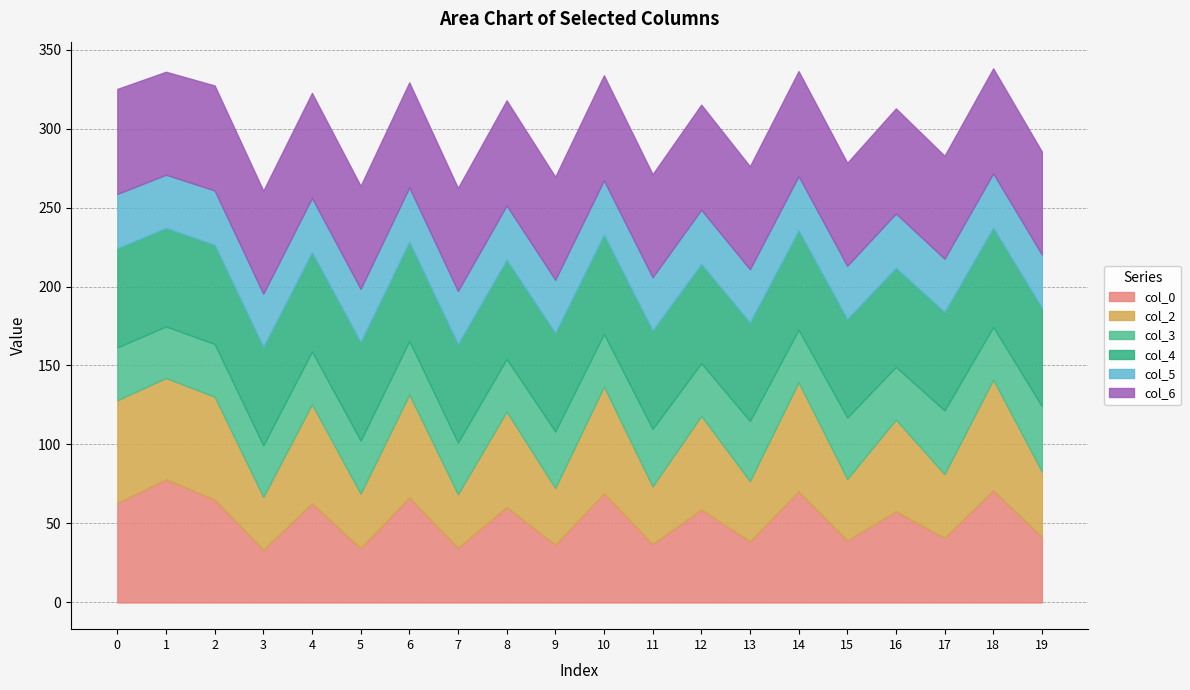

What is the difference between the second highest and minimum values in the col_6 series?

1.3